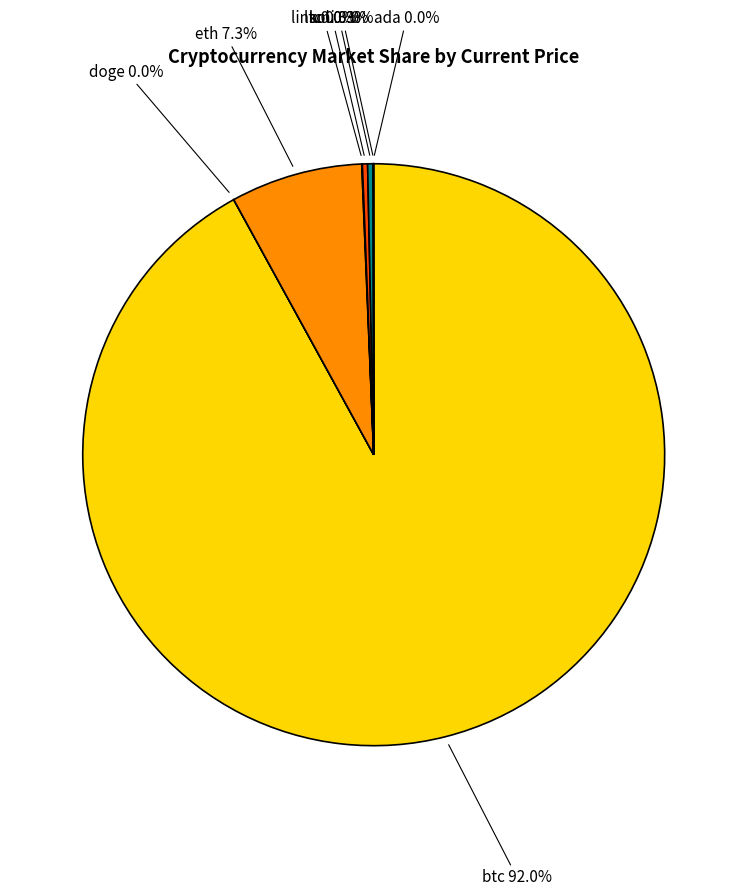

Is there any slice that represents more than half of the pie?

Yes